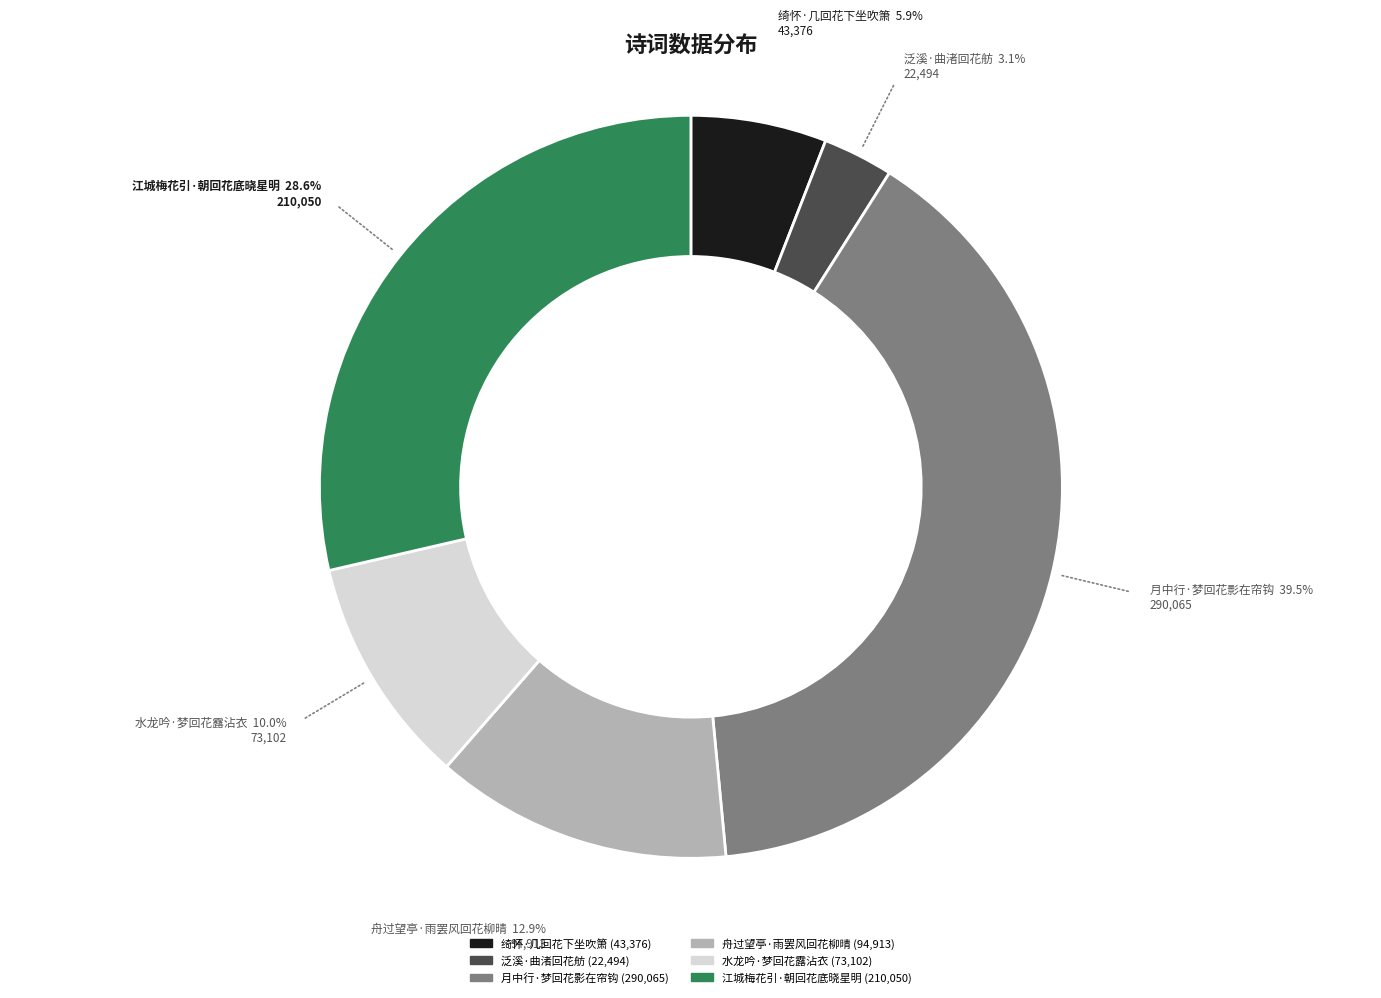

To the nearest percent, what is the combined percentage of 江城梅花引·朝回花底晓星明 and 舟过望亭·雨罢风回花柳晴?

42%